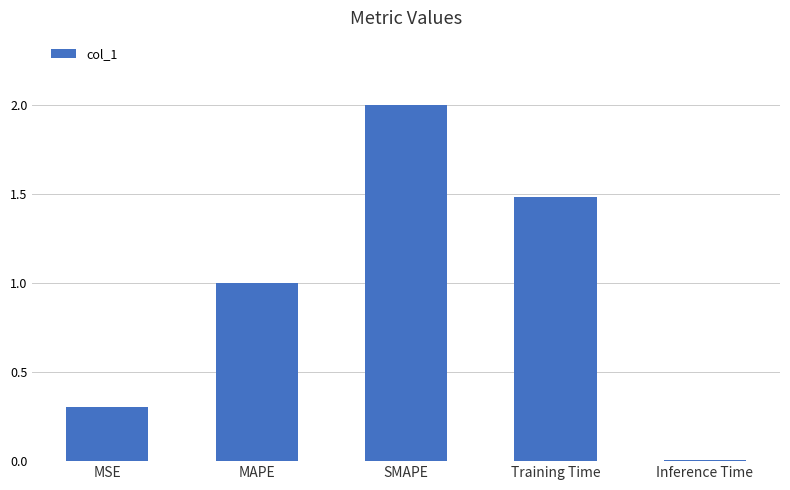

List the labels in order of value, smallest first.

Inference Time, MSE, MAPE, Training Time, SMAPE